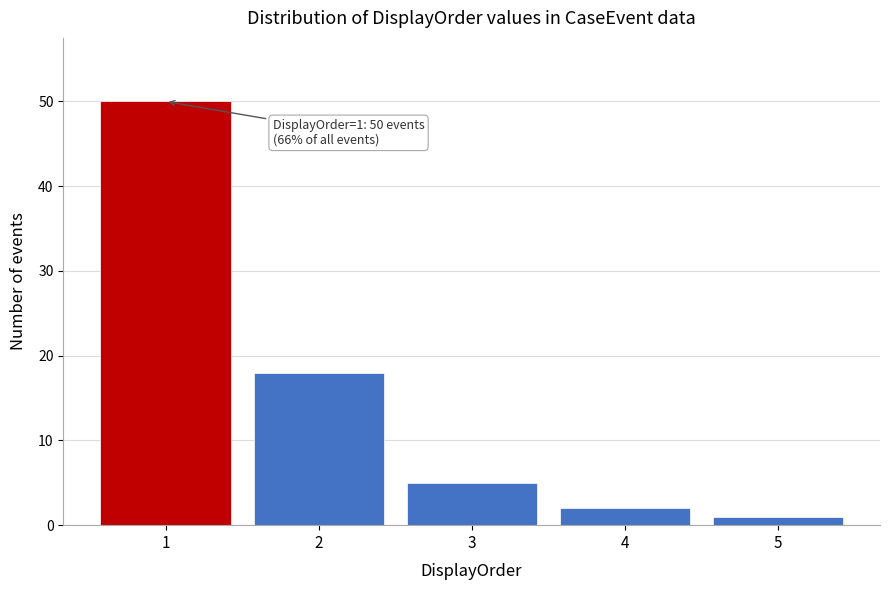

Reading left to right, list all the values displayed in this chart.

50	18	5	2	1